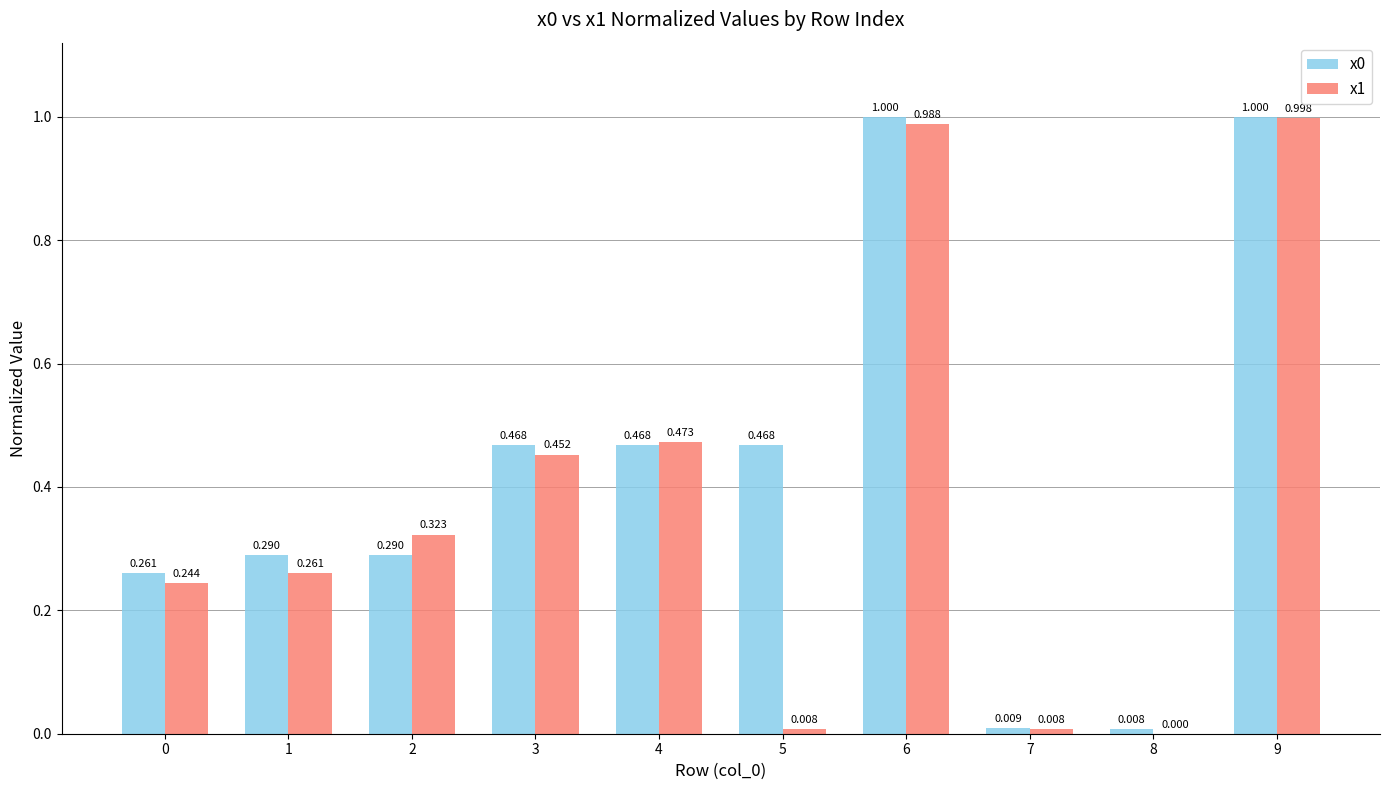

Is the value of x0 at 1 greater than the value of x1 at 9?

No